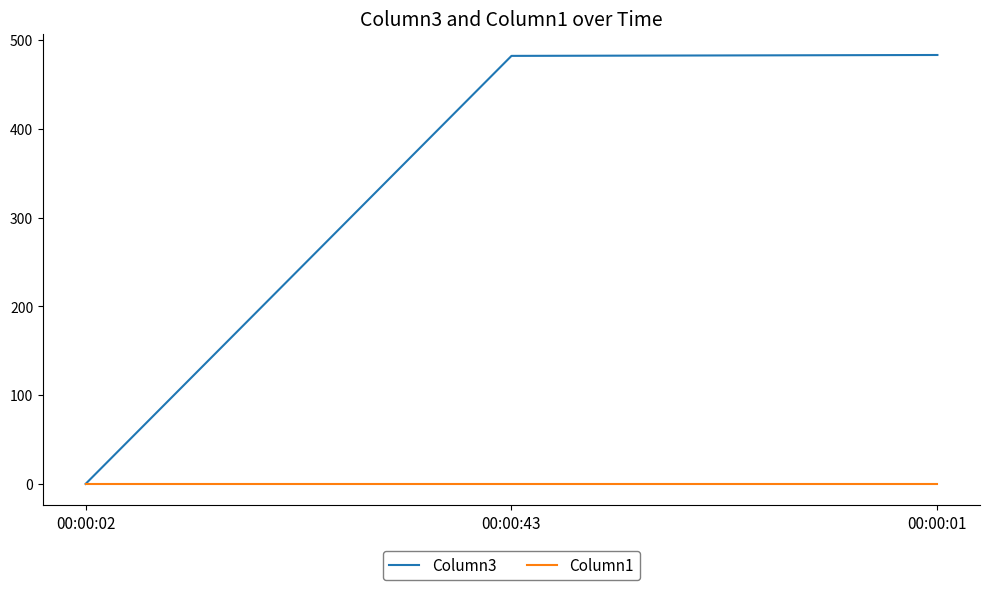

The Column3 series shows 0 at 00:00:02. True or false?

True